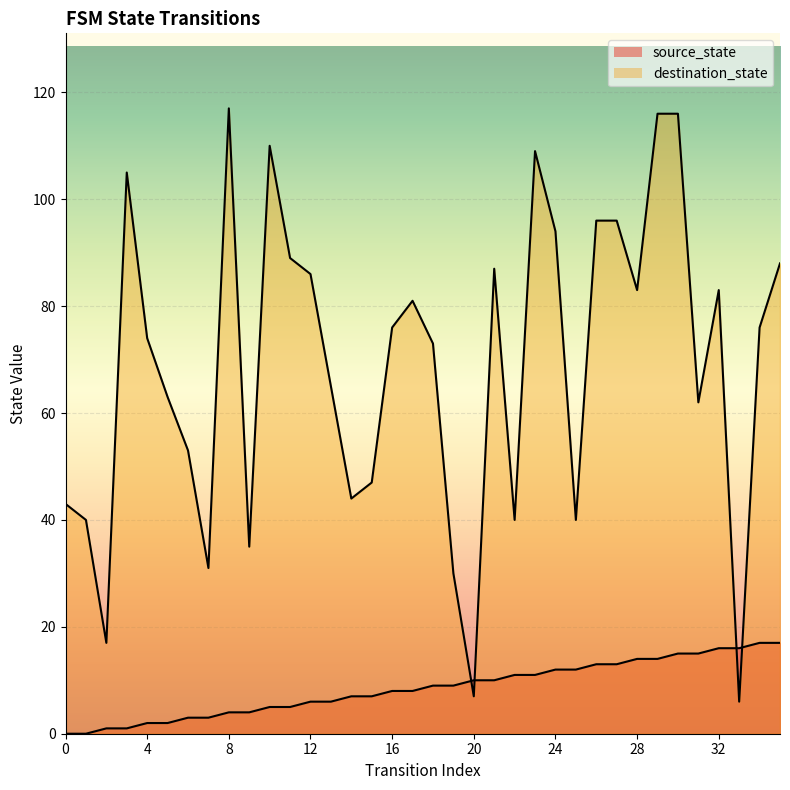

Rank the series by their maximum value, from highest to lowest.

destination_state, source_state